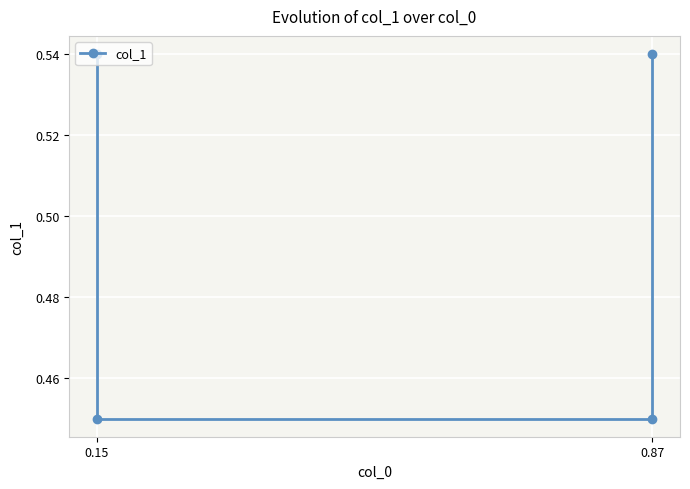

Rank the categories by value from highest to lowest.

0.15, 0.87, 0.15, 0.87